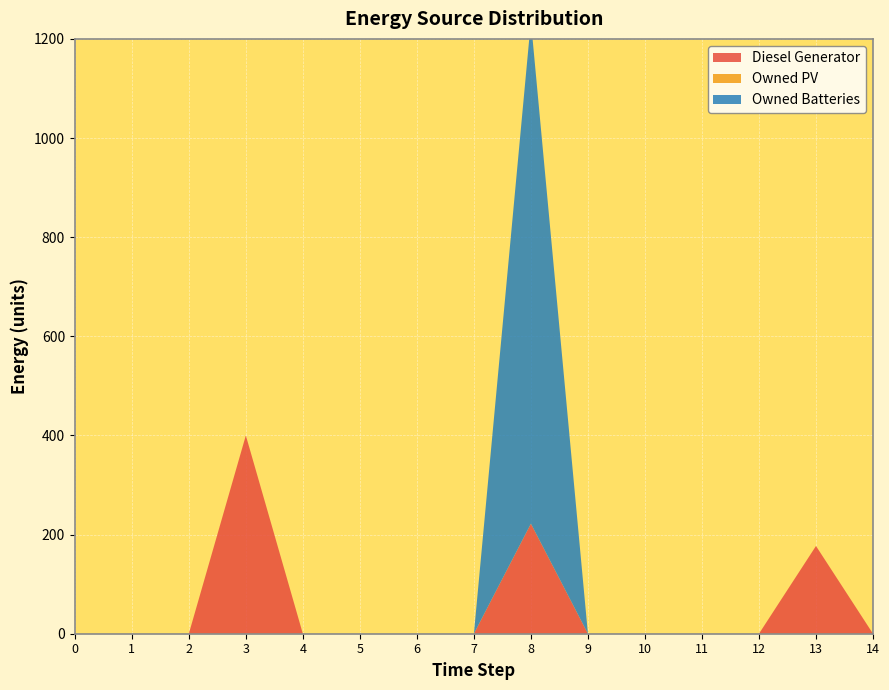

Reading left to right, extract all data points from this chart.

Diesel Generator: 0	0	0	400	0	0	0	0	222	0	0	0	0	177	0
Owned PV: 0	0	0	0	0	0	0	0	0	0	0	0	0	0	0
Owned Batteries: 0	0	0	0	0	0	0	0	1014	0	0	0	0	0	0